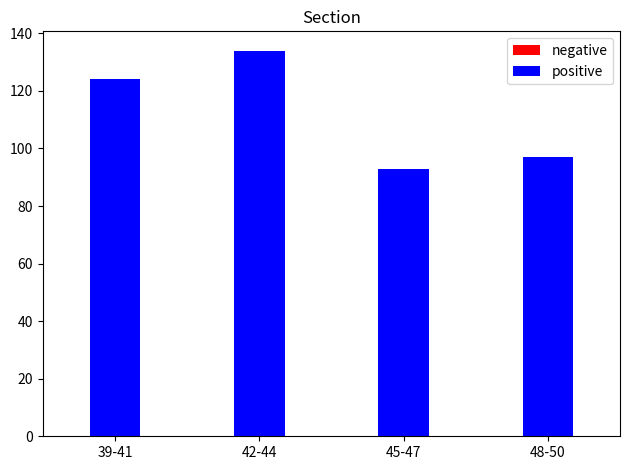

Which category has the highest value in the negative series?

45-47